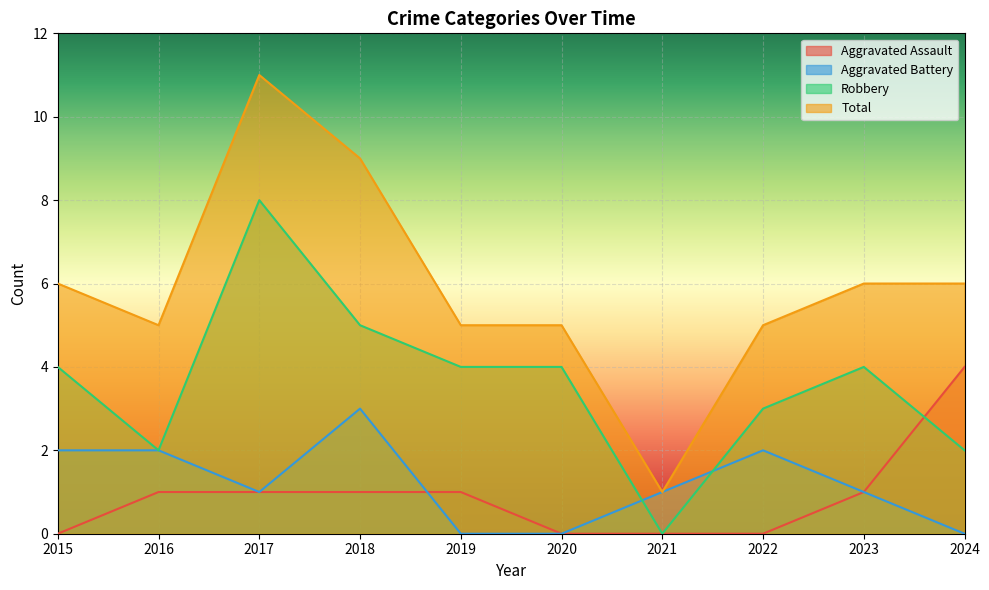

What is the approximate value of Aggravated Battery at 2018?

3